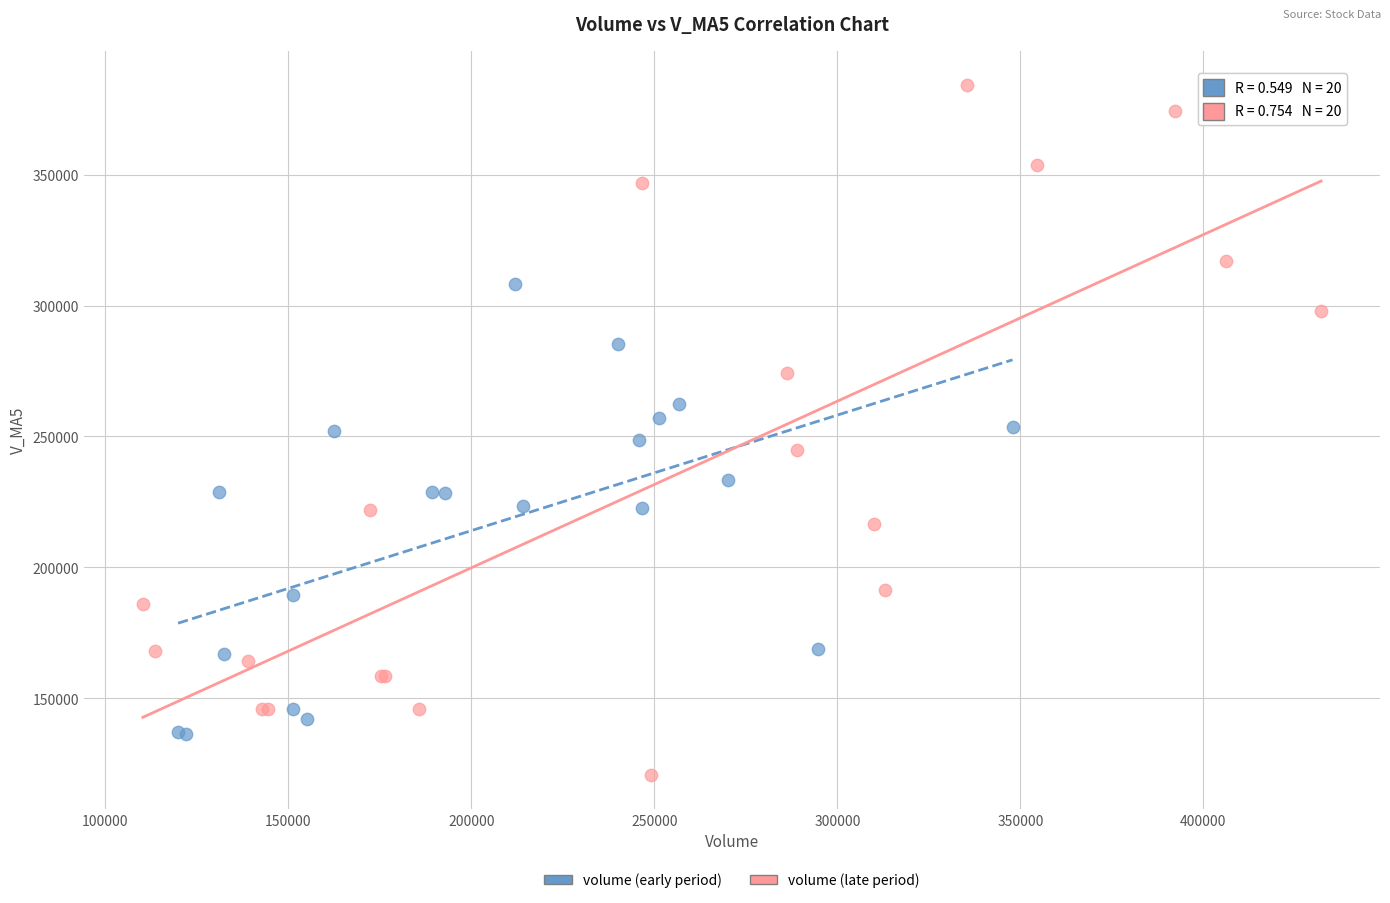

Which series has the widest spread of Y values?

volume (late period)